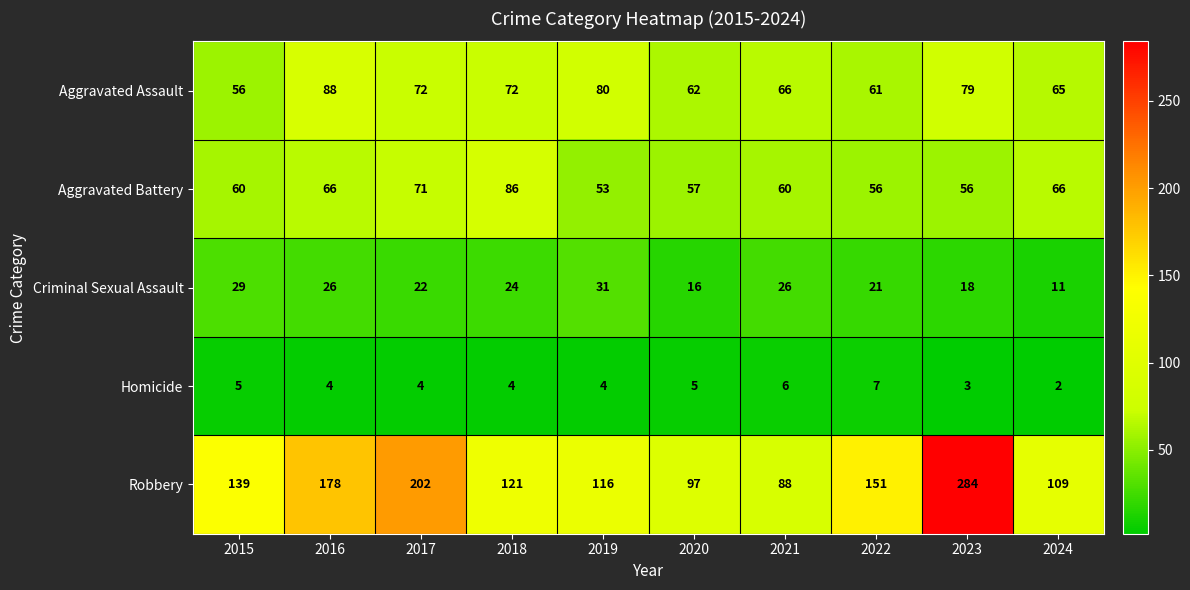

Rank the series by their maximum value, from highest to lowest.

Robbery, Aggravated Assault, Aggravated Battery, Criminal Sexual Assault, Homicide